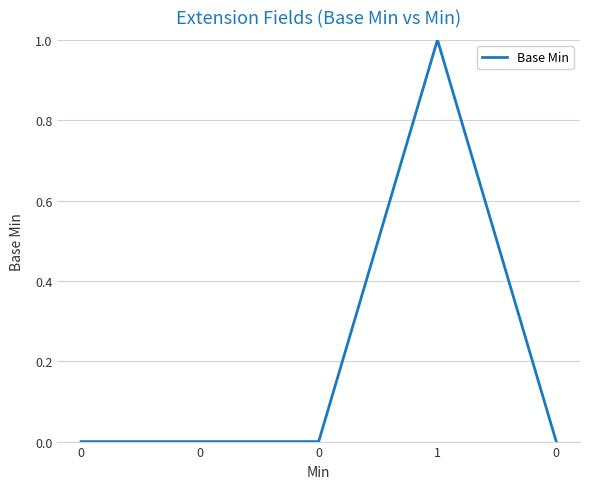

How many lines are shown in the chart?

1